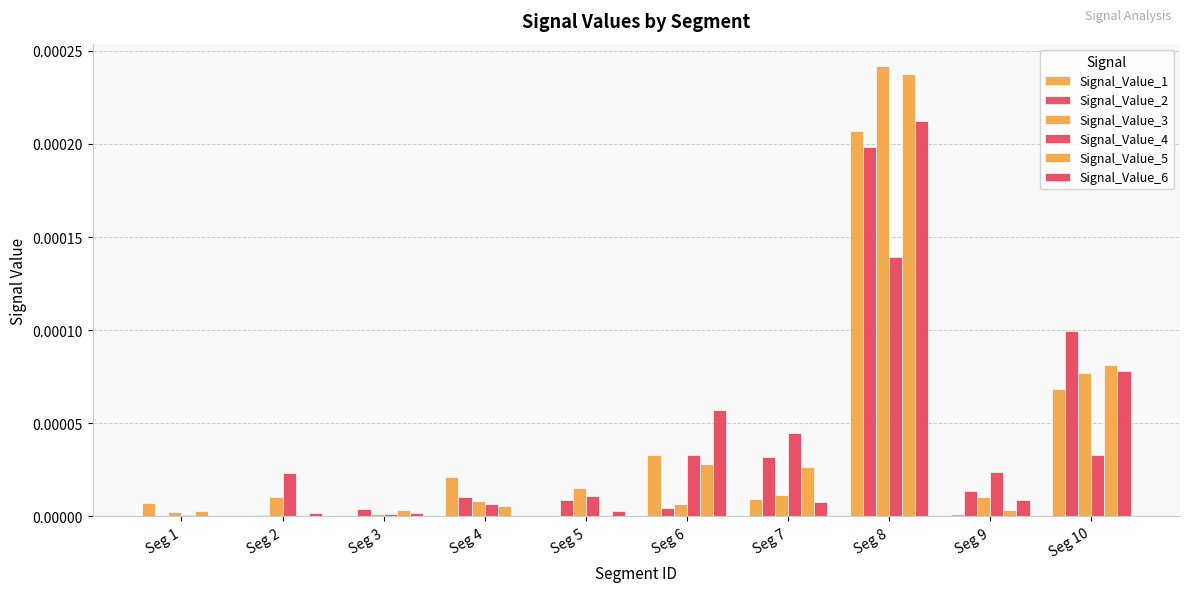

Count the number of categories in the chart.

10